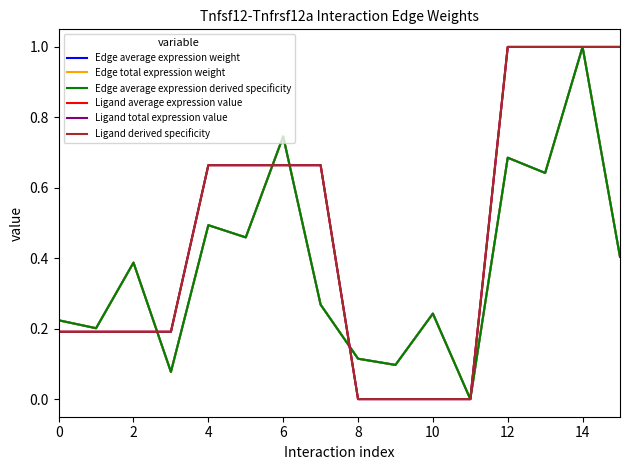

Where is Edge total expression weight nearest to the value 0?

11